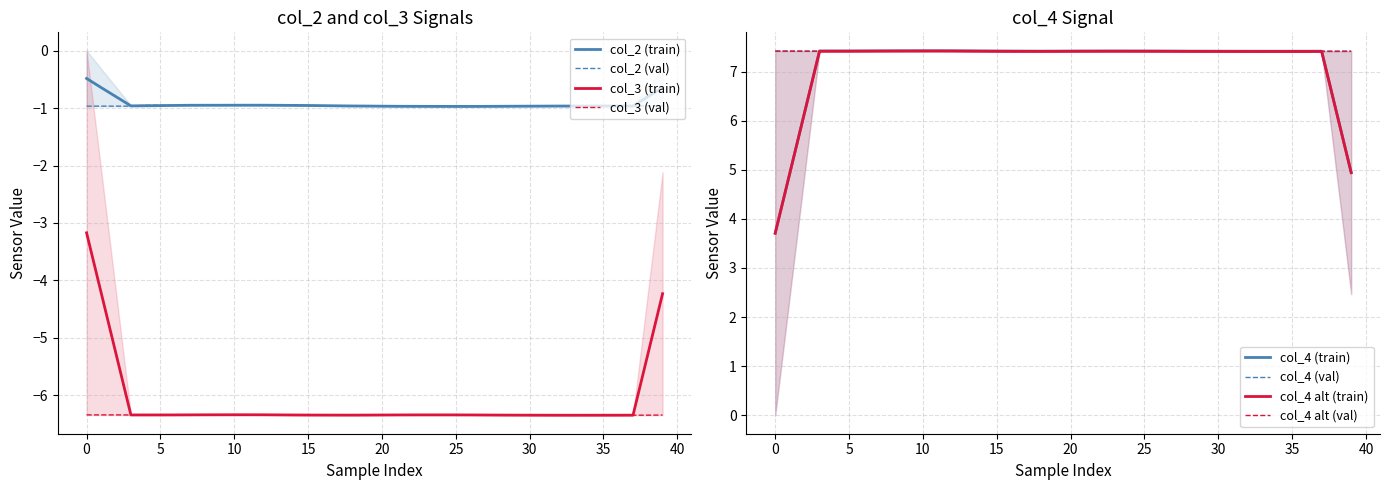

What is the highest value of the col_4 series?

7.4